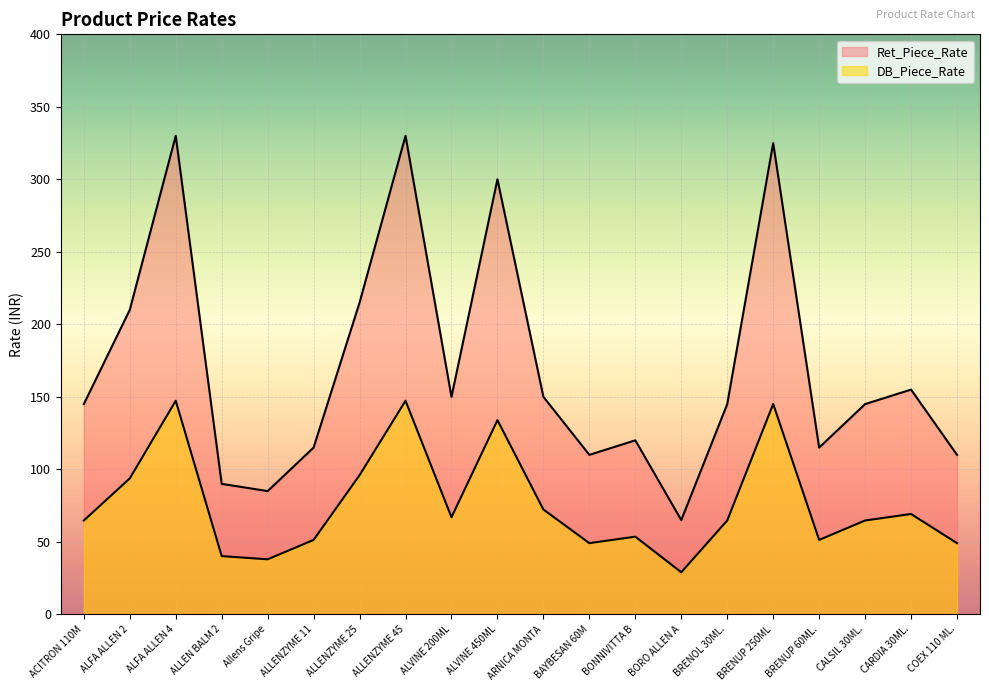

Which series has the largest total across all categories?

Ret_Piece_Rate